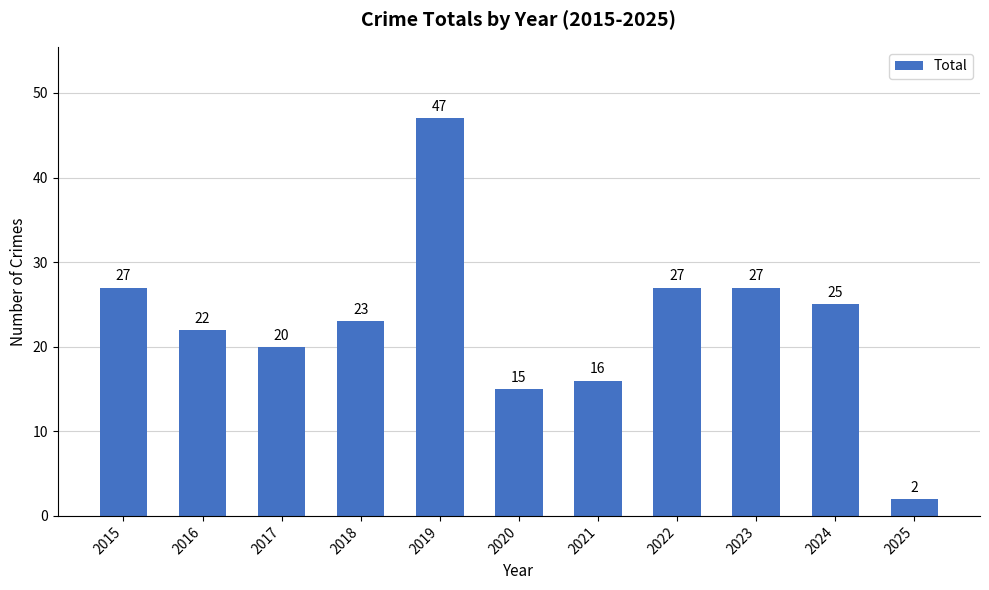

Which category has the highest value across all series?

2019